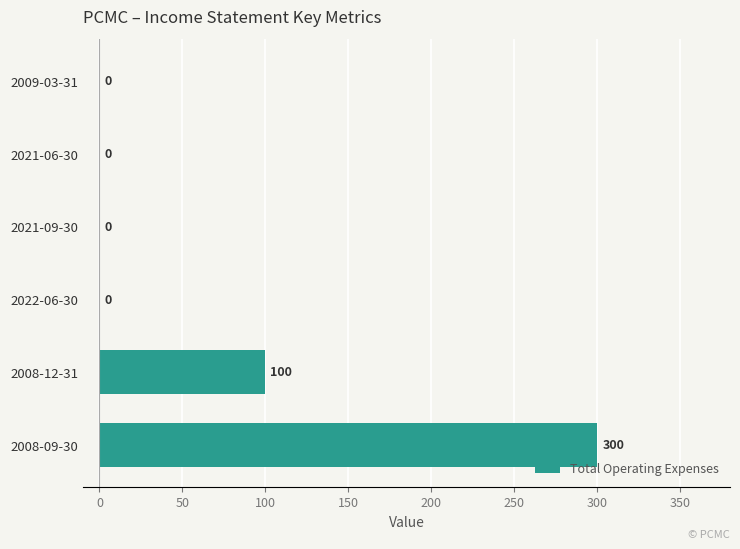

What is the greatest value displayed?

300